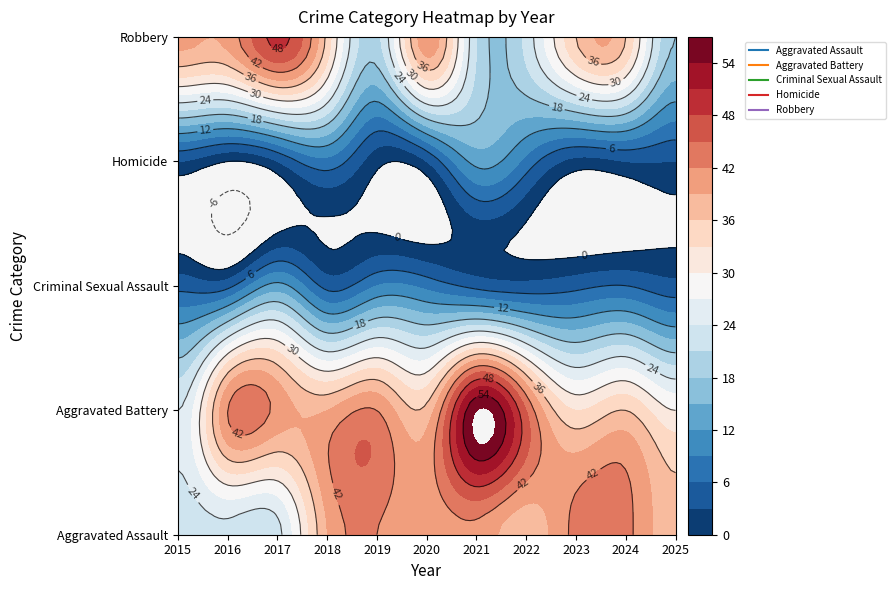

What is the total value across all series at 2024?

124